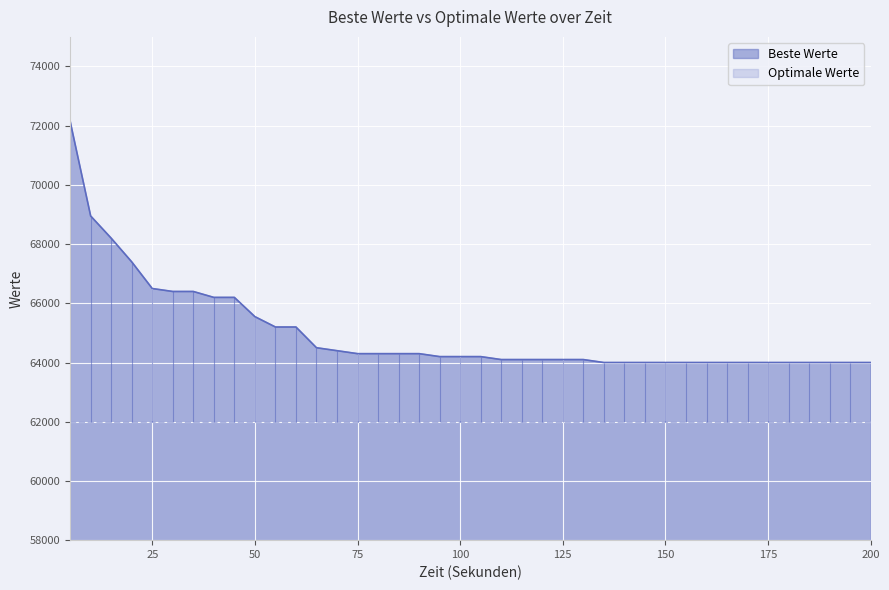

The chart shows a value of 113901 at 20. True or false?

False